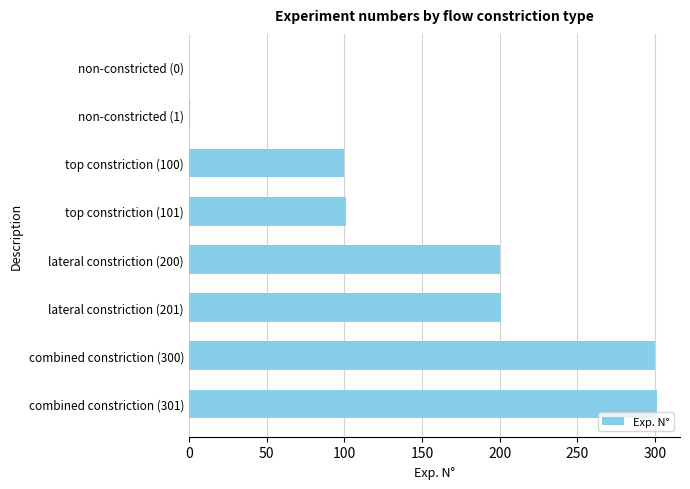

The chart shows a value of 200 at lateral constriction (200). True or false?

True